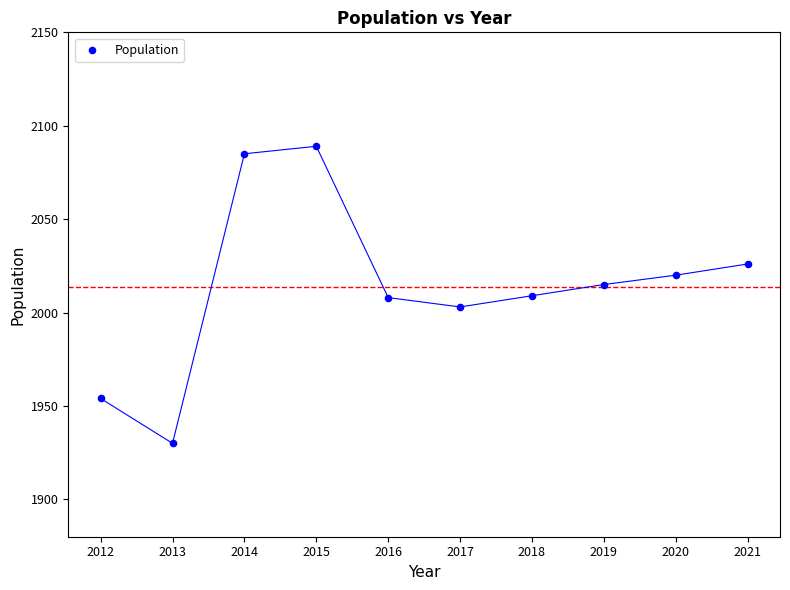

What is the average Y value?

2014